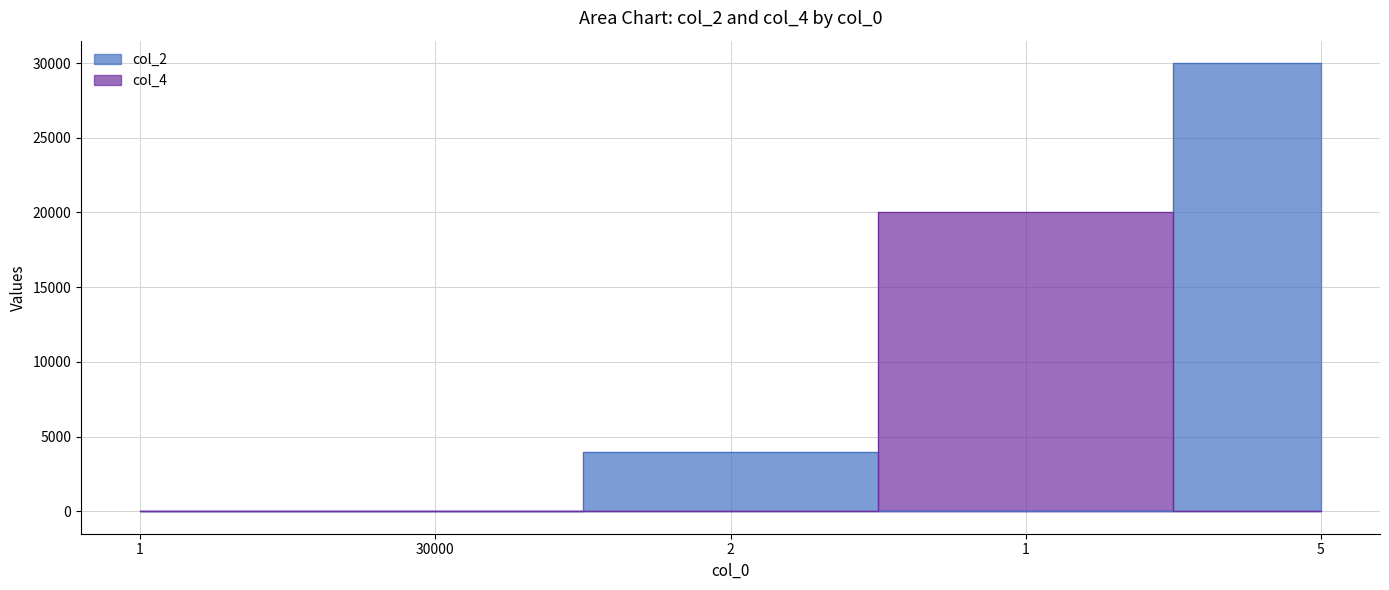

Rank the series by their maximum value, from highest to lowest.

col_2, col_4